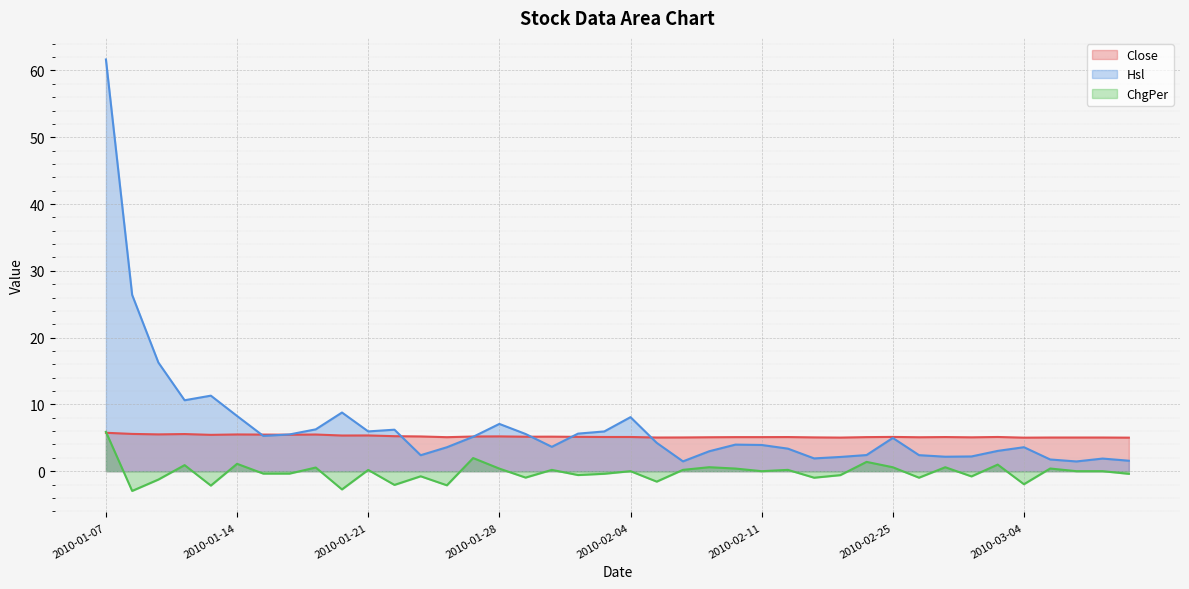

Which series has the largest total across all categories?

Hsl